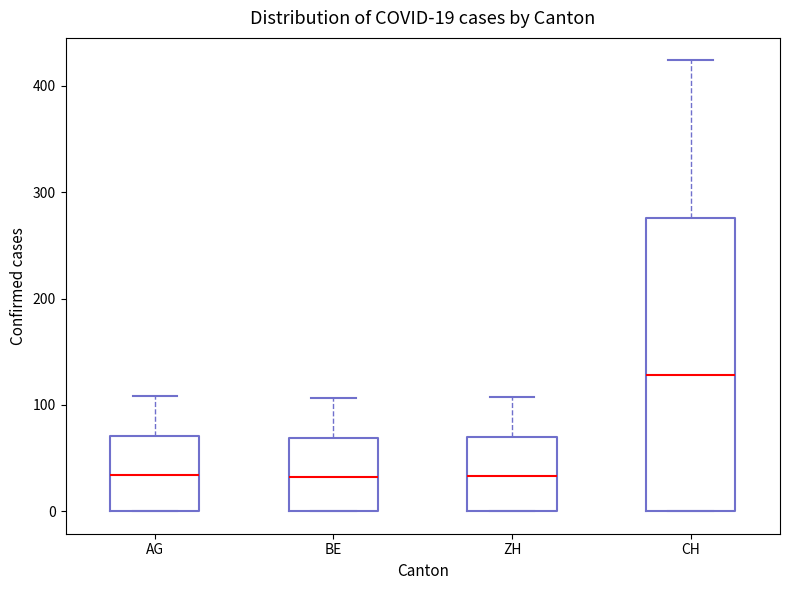

Comparing the boxes themselves (not the whiskers), which one is the tallest?

CH